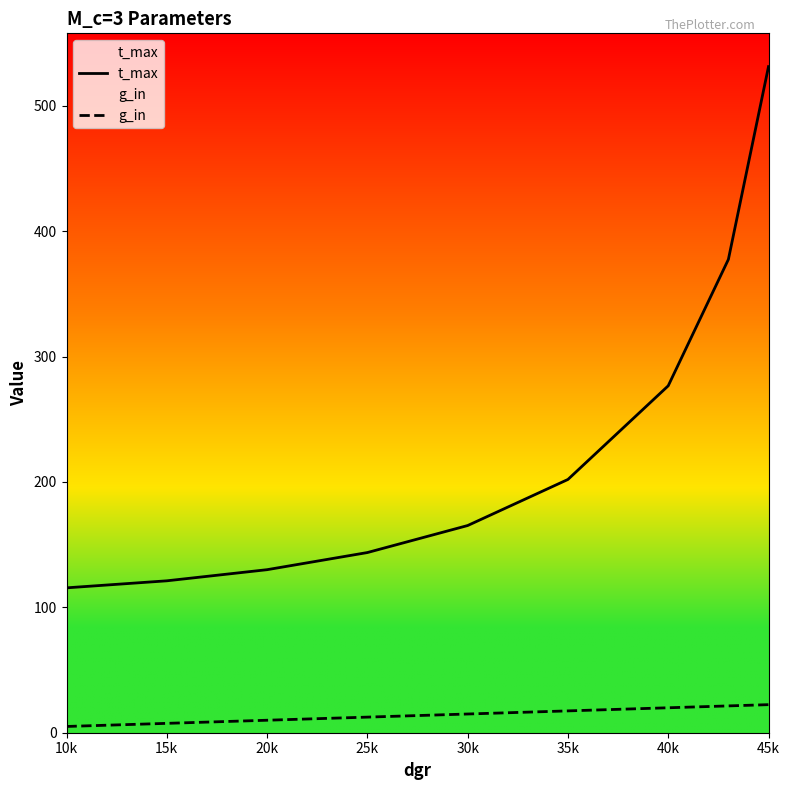

True or false: t_max and g_in cross at least once.

False